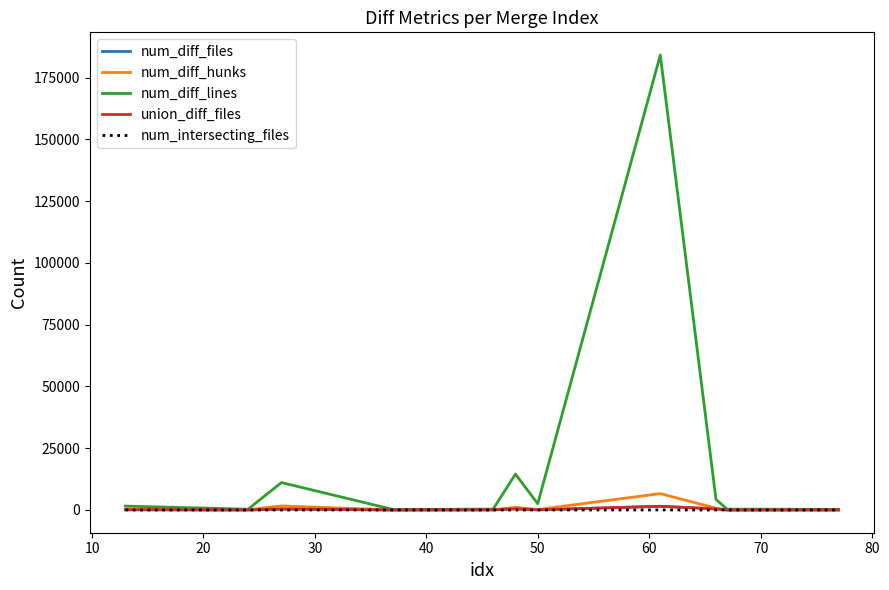

Which series has the widest spread of values?

num_diff_lines